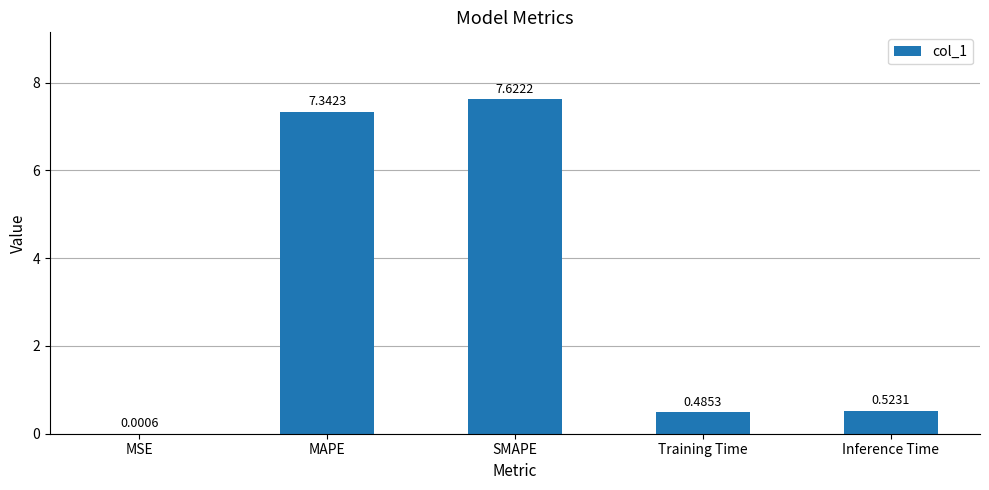

Which category has the highest value across all series?

SMAPE